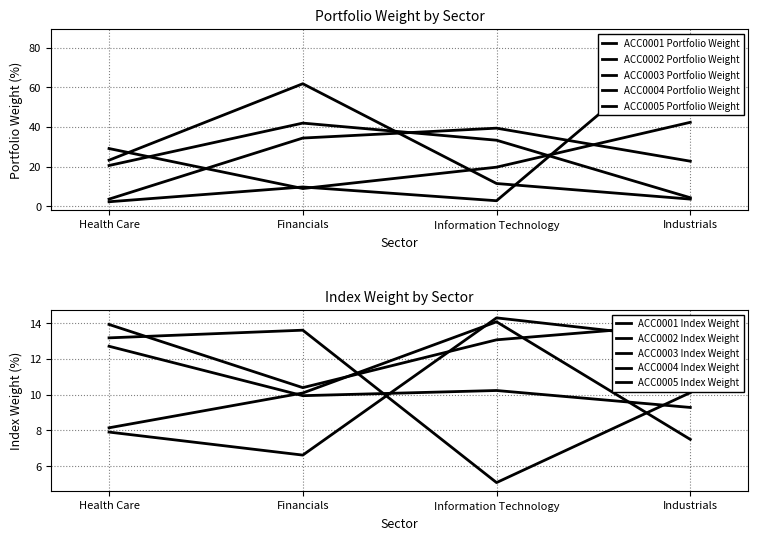

Rank the categories by ACC0002 Portfolio Weight value from highest to lowest.

Industrials, Financials, Information Technology, Health Care